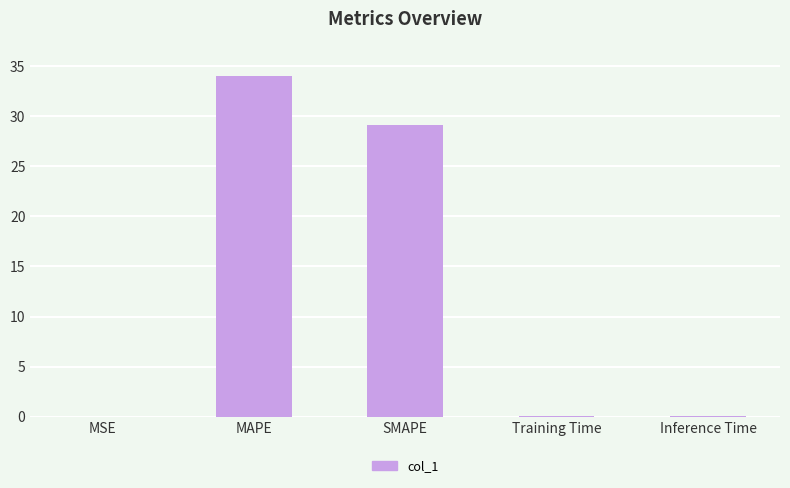

What is the sum of all values?

63.3